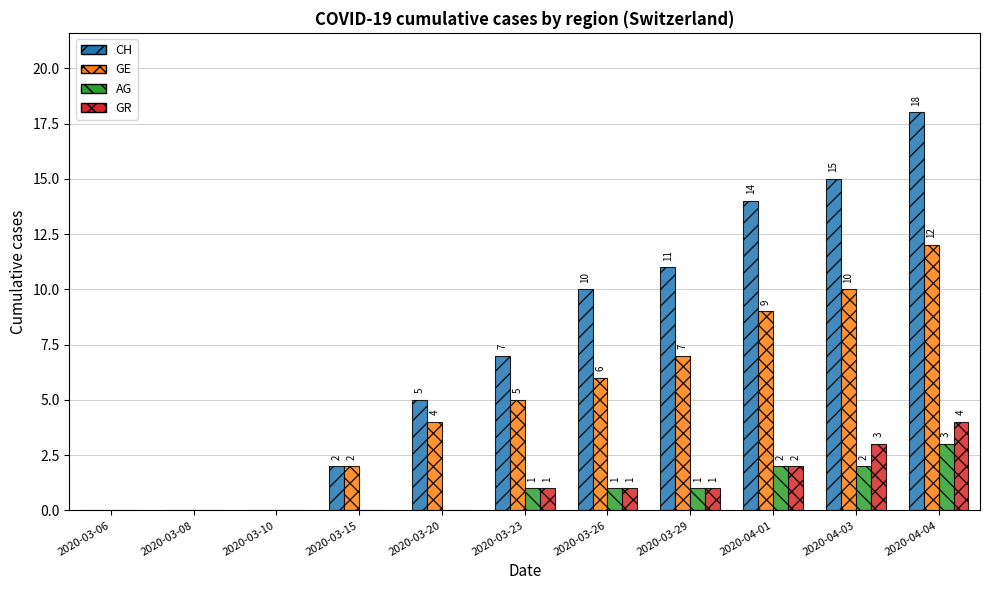

What is the sum of all AG values?

10